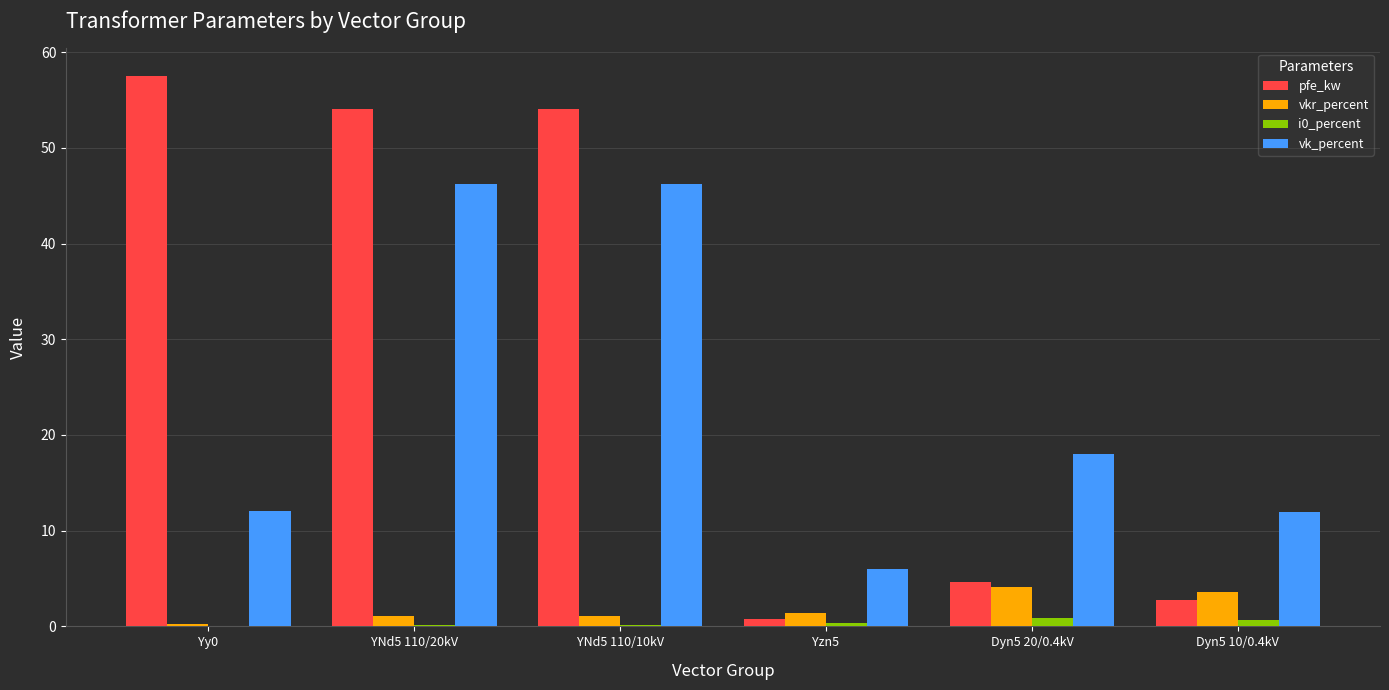

Which series has the widest spread of values?

pfe_kw